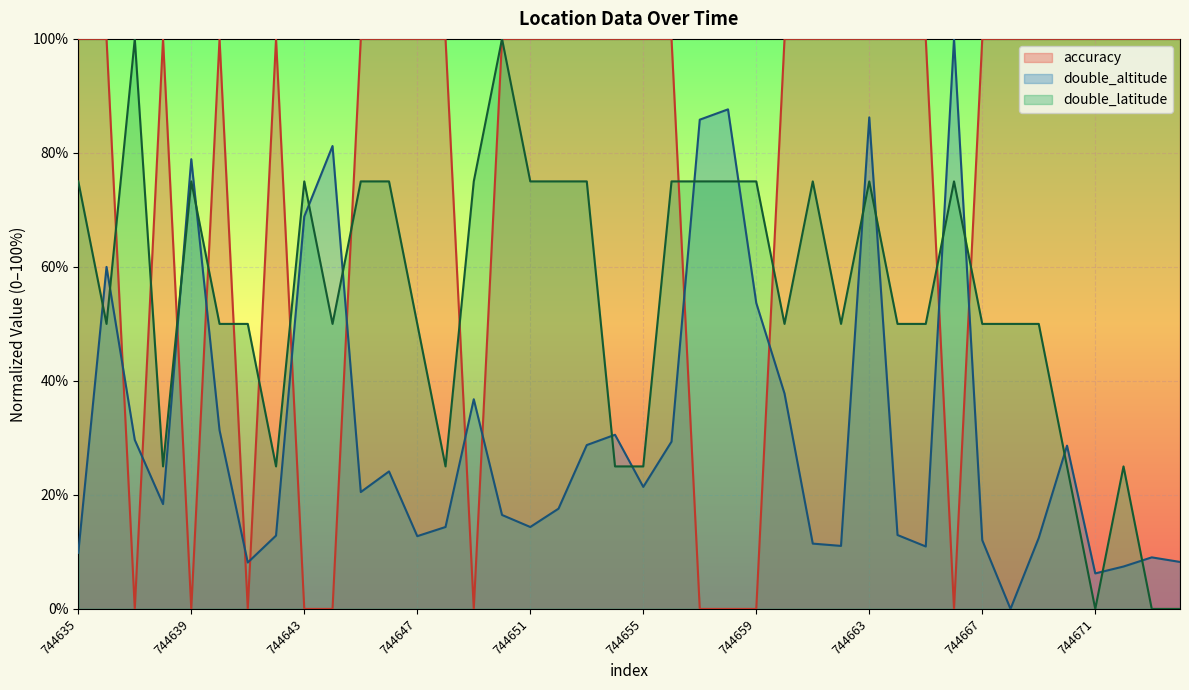

What is the average value of the accuracy series?

75.0